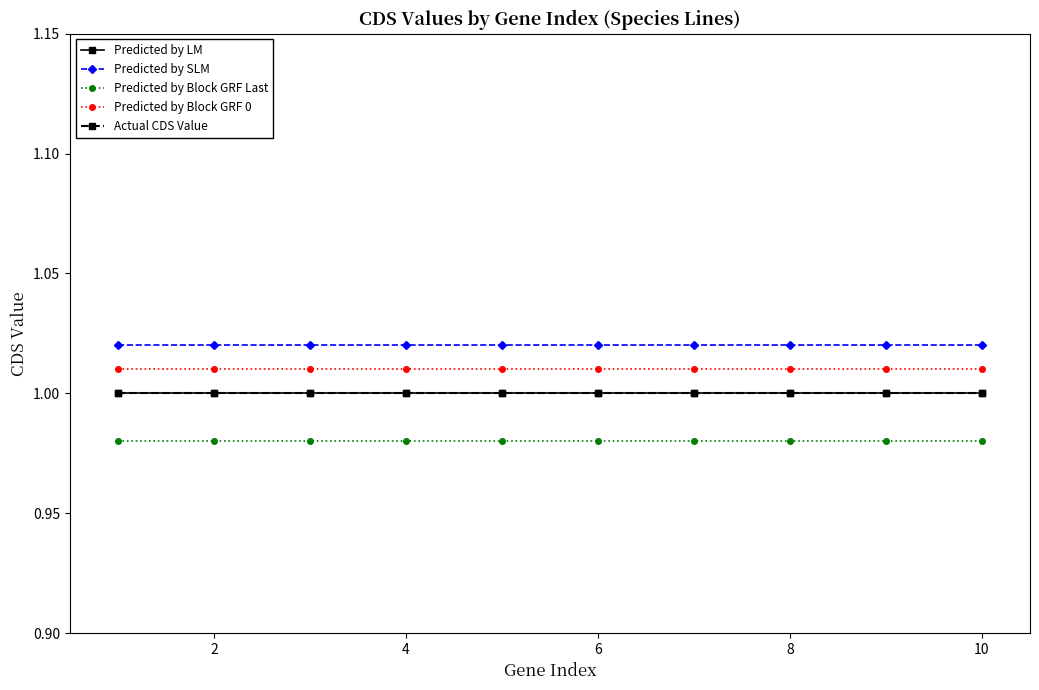

Does the chart have visible grid lines?

No